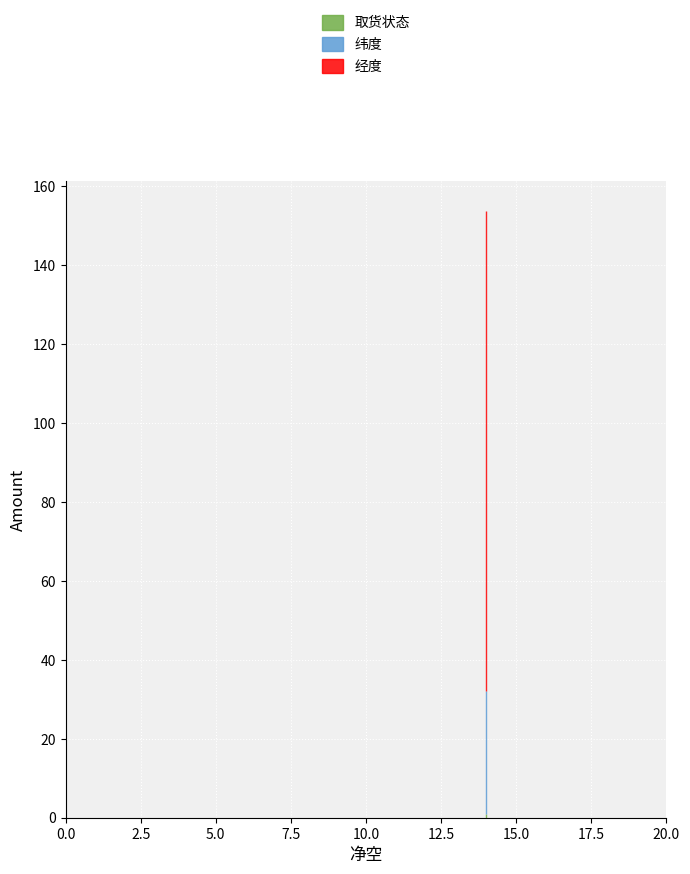

Count the number of data series in this chart.

3